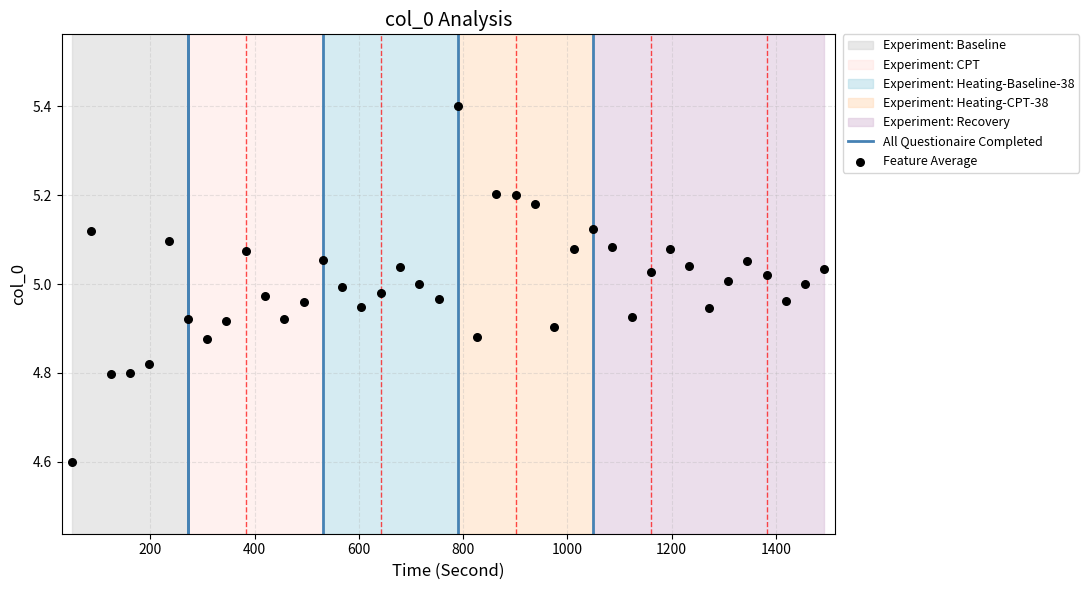

What is the range of Y values (max minus min)?

0.8